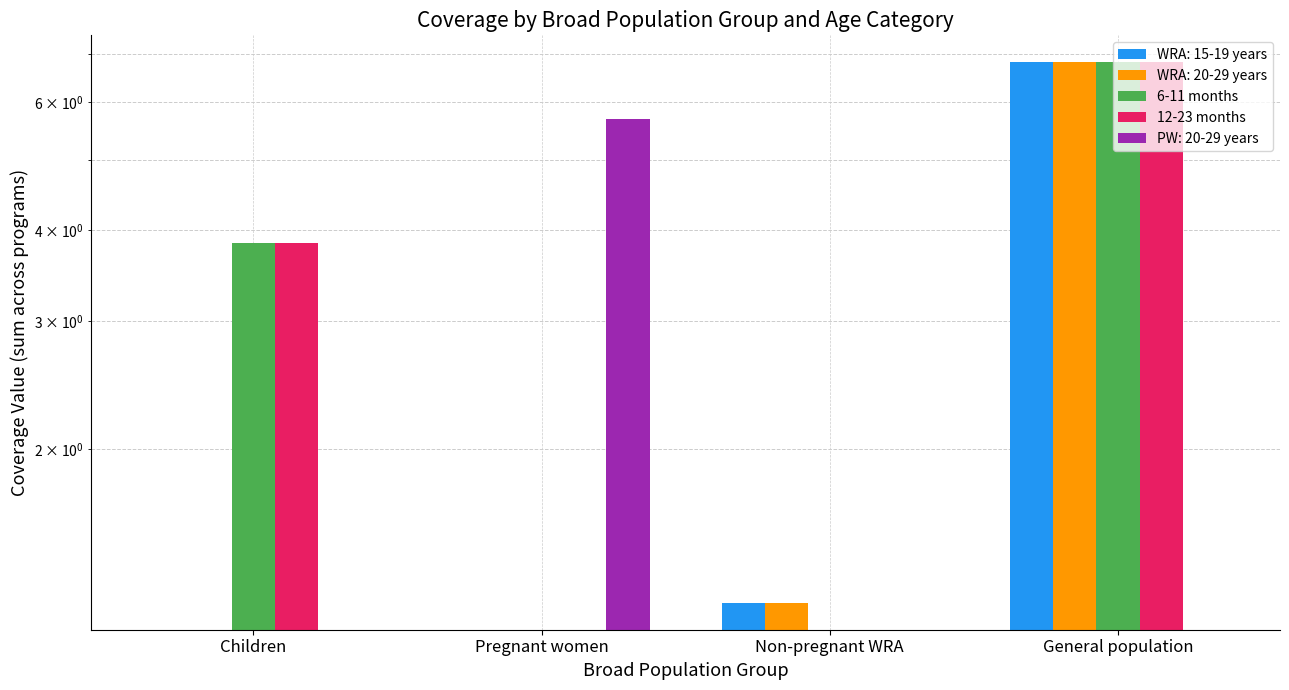

Rank the series by their maximum value, from highest to lowest.

6-11 months, 12-23 months